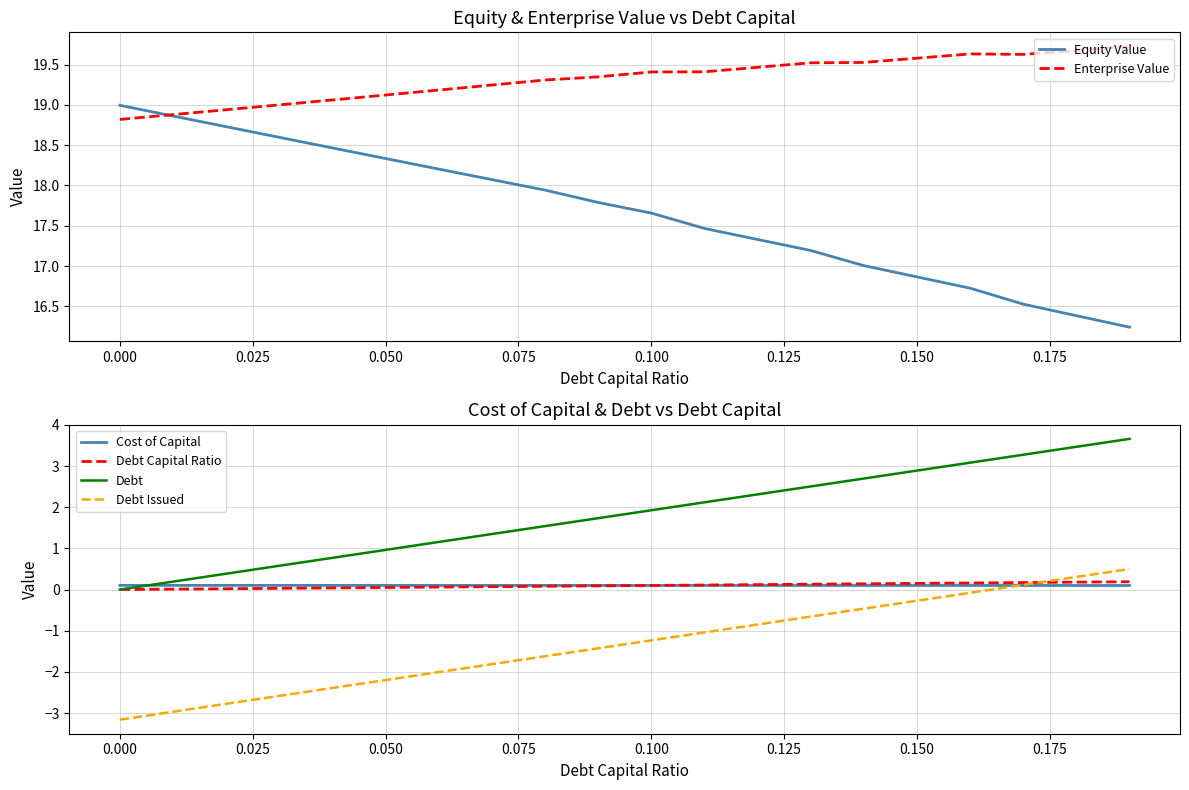

Which series has the largest total across all categories?

Enterprise Value